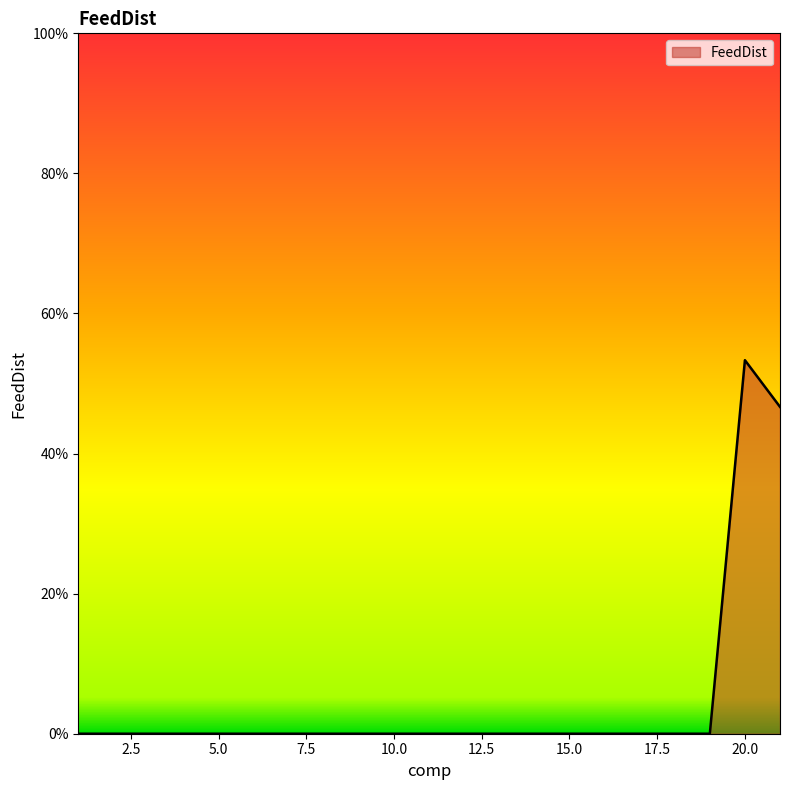

What is the difference between the maximum and second lowest values?

0.5